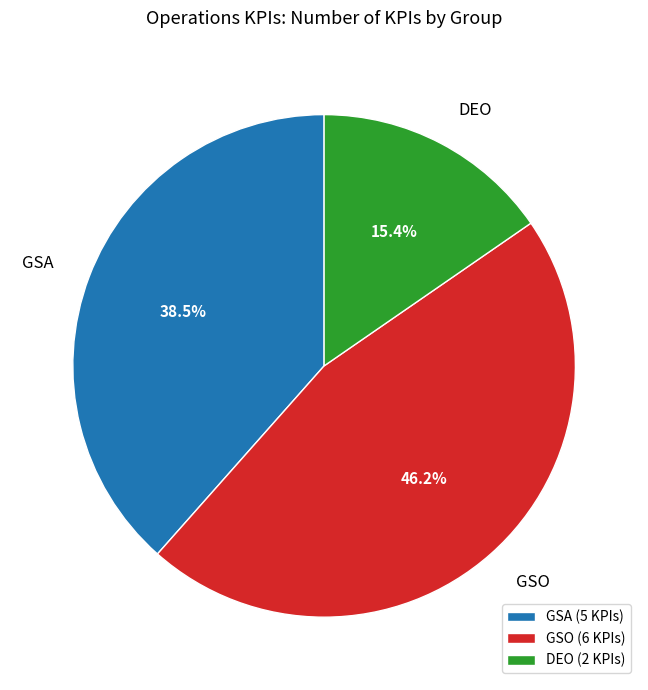

True or false: DEO accounts for 15% of the total.

True